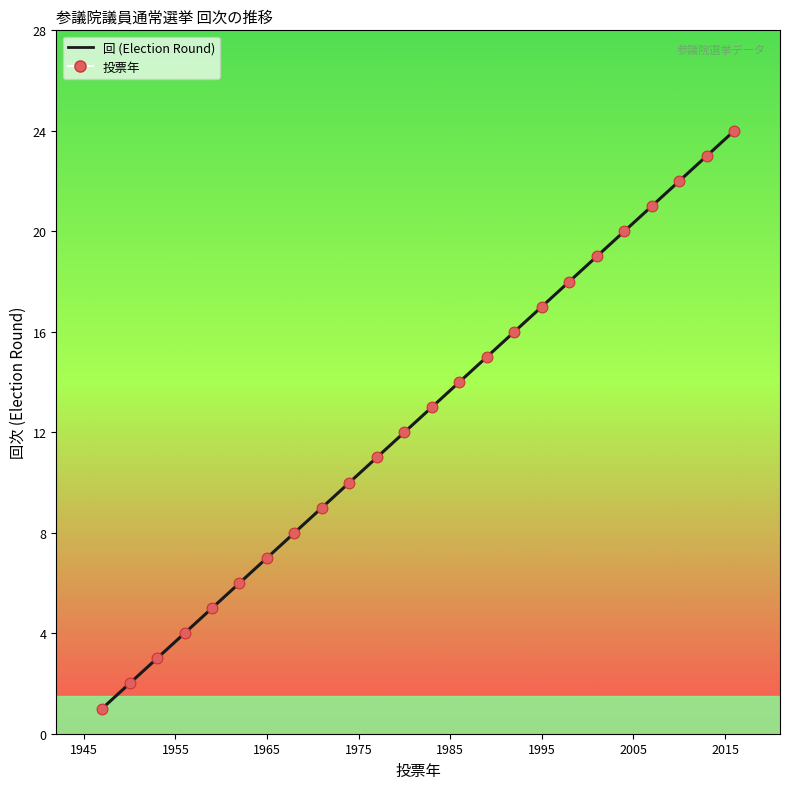

What is the difference between the maximum and minimum values?

23